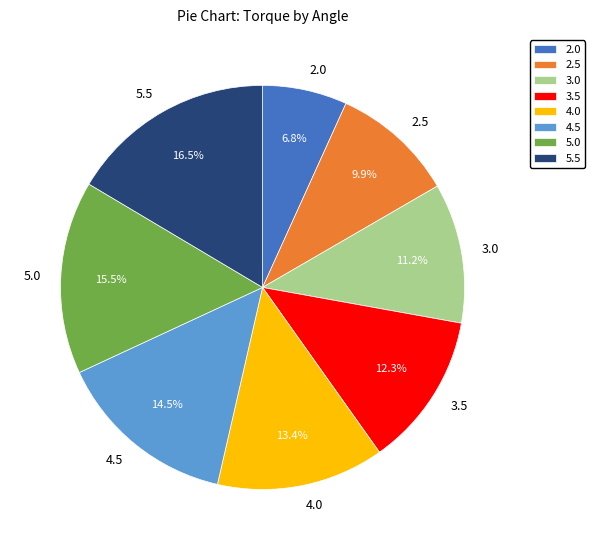

What percentage is the 2.5 slice, to the nearest percent?

10%